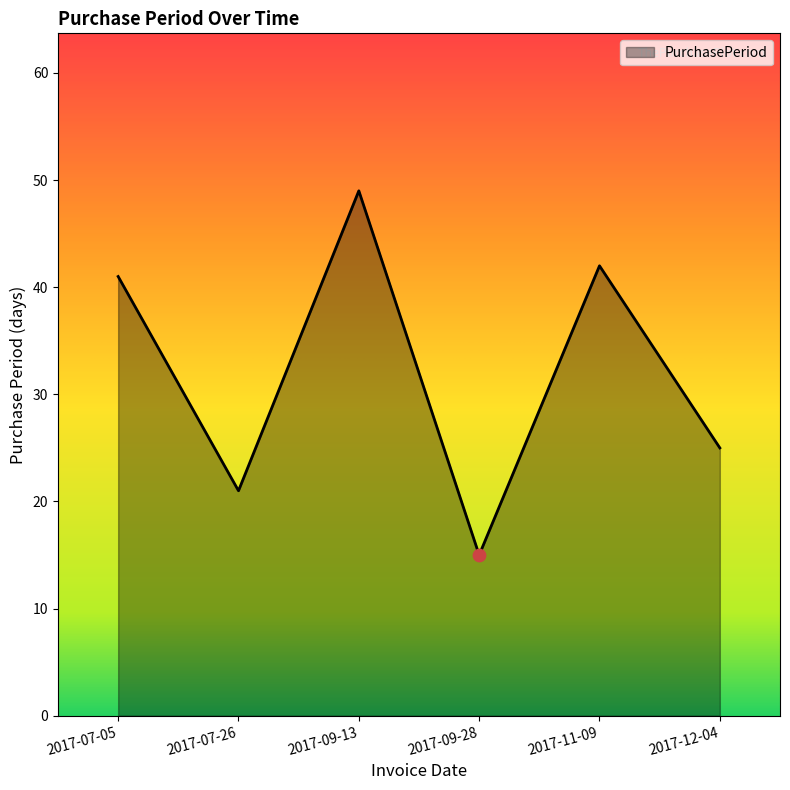

Between 2017-07-26 and 2017-11-09, which is larger?

2017-11-09